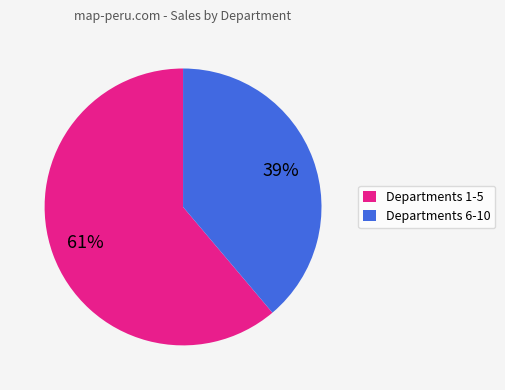

To the nearest percent, what is the average slice percentage?

50%